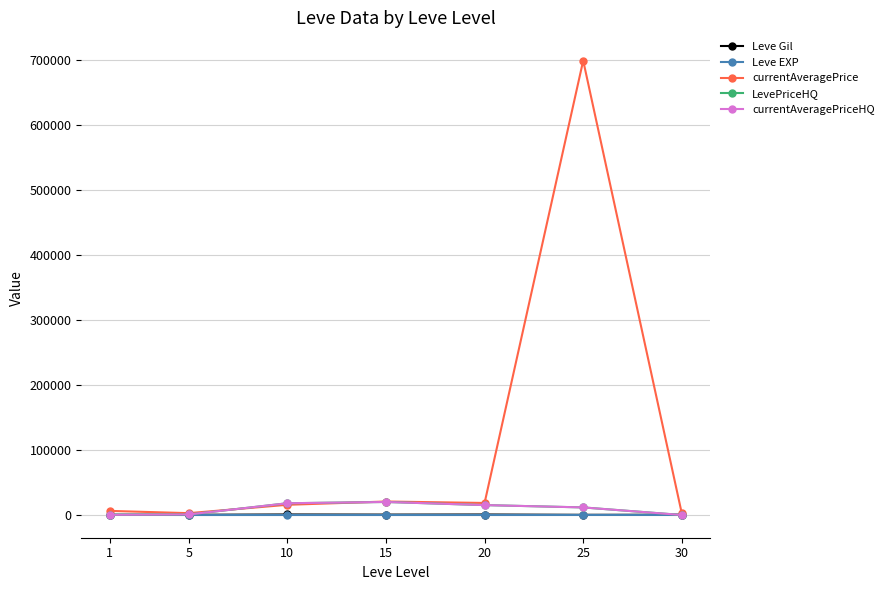

What are all the series names shown in the legend?

Leve Gil, Leve EXP, currentAveragePrice, LevePriceHQ, currentAveragePriceHQ